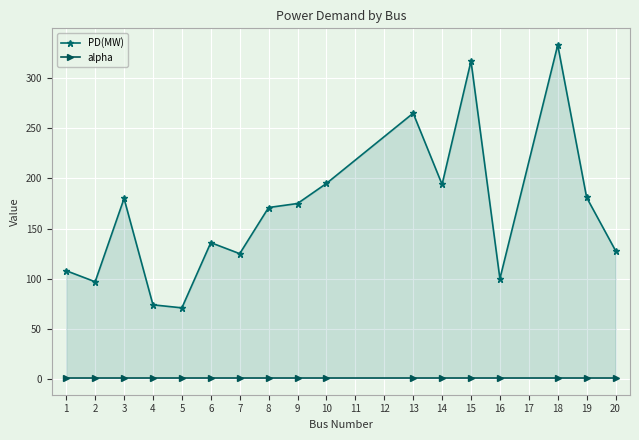

Reading left to right, transcribe all the data shown in this chart.

PD(MW): 0=108	1=97	2=180	3=74	4=71	5=136	6=125	7=171	8=175	9=195	10=265	11=194	12=317	13=100	14=333	15=181	16=128
alpha: 0=1	1=1	2=1	3=1	4=1	5=1	6=1	7=1	8=1	9=1	10=1	11=1	12=1	13=1	14=1	15=1	16=1